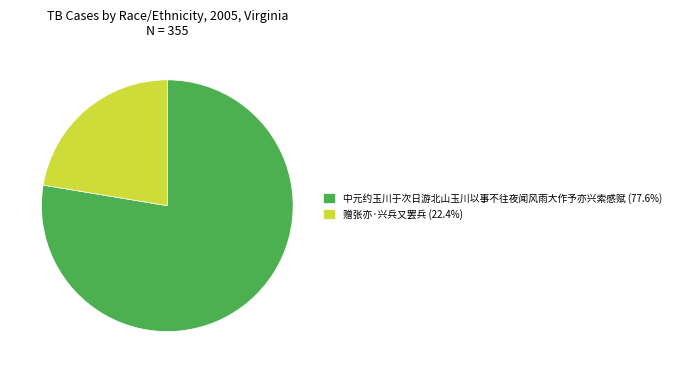

Is there a majority slice in this chart?

Yes